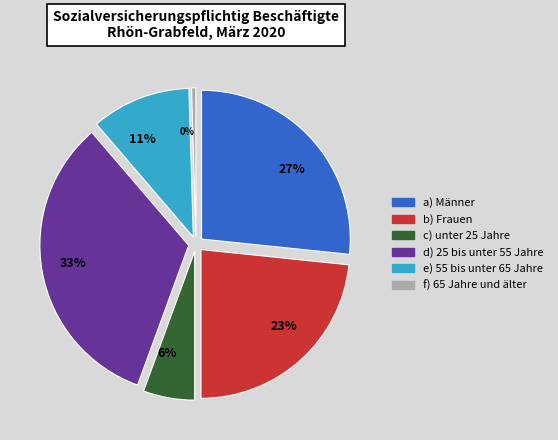

To the nearest percent, what is the difference between the largest and smallest slice percentages?

33%